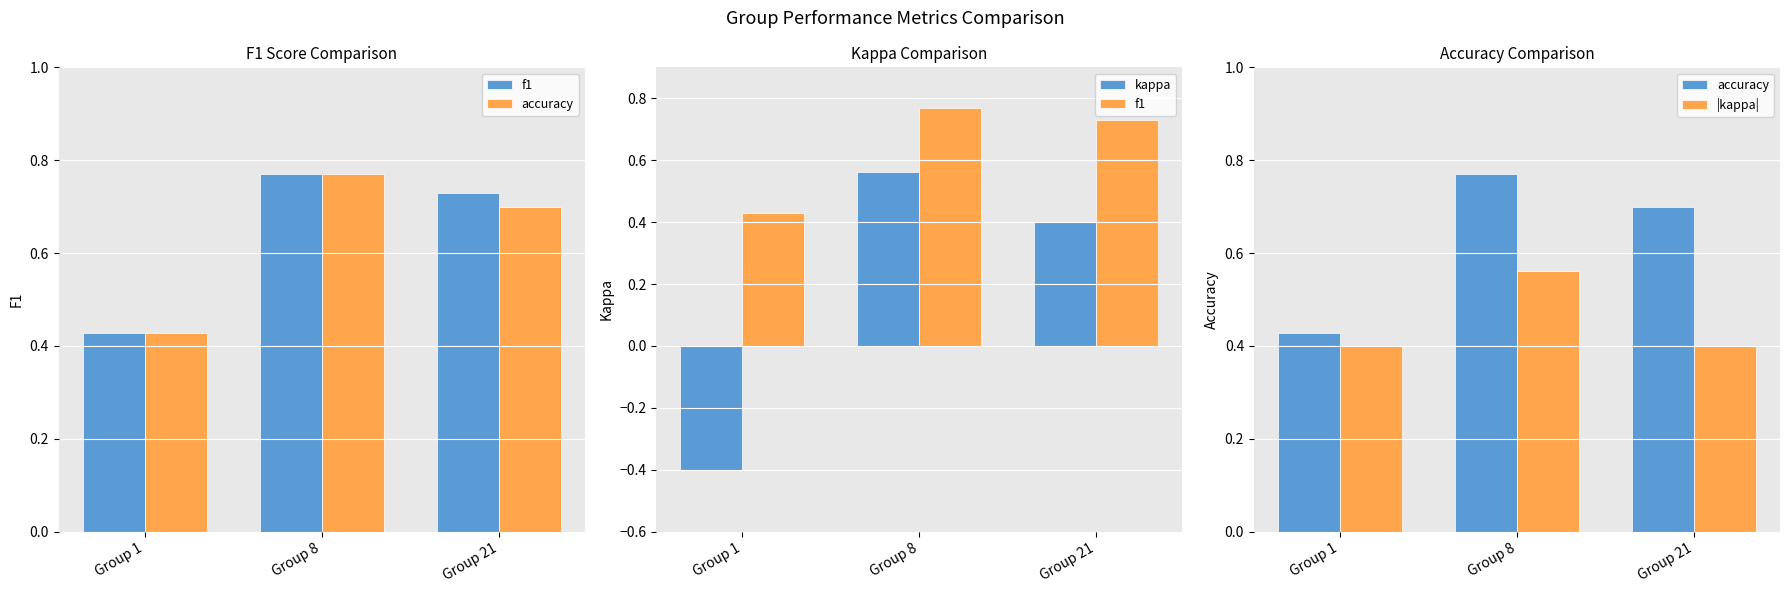

What is the maximum value for |kappa|?

0.6